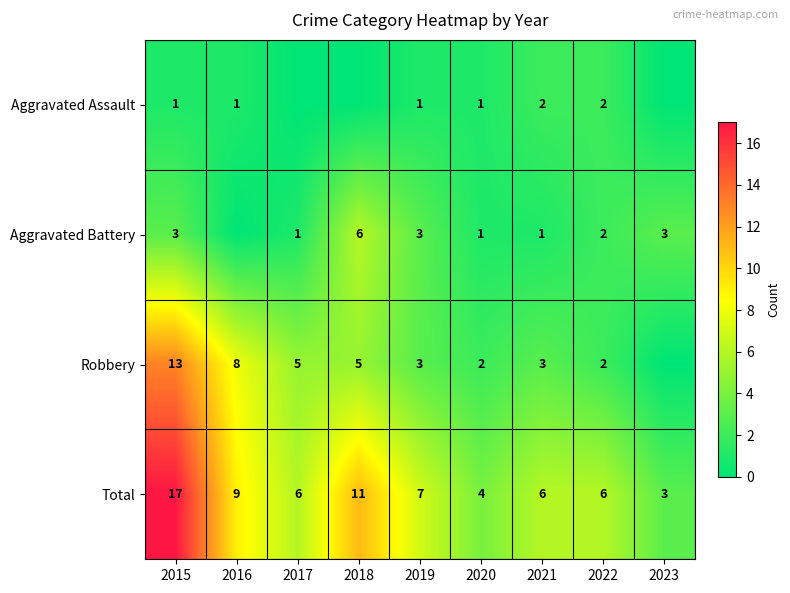

Between 2017 and 2022, which is larger?

2022